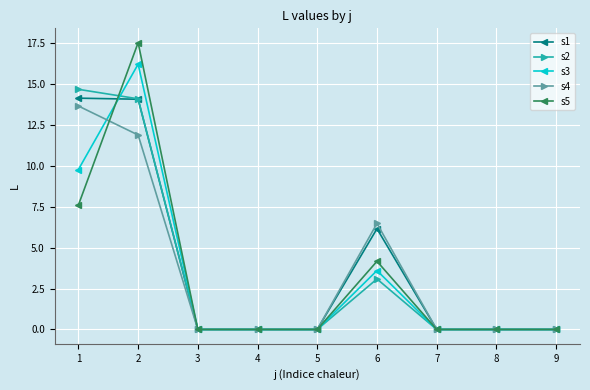

What is the total value across all series at 6?

23.5